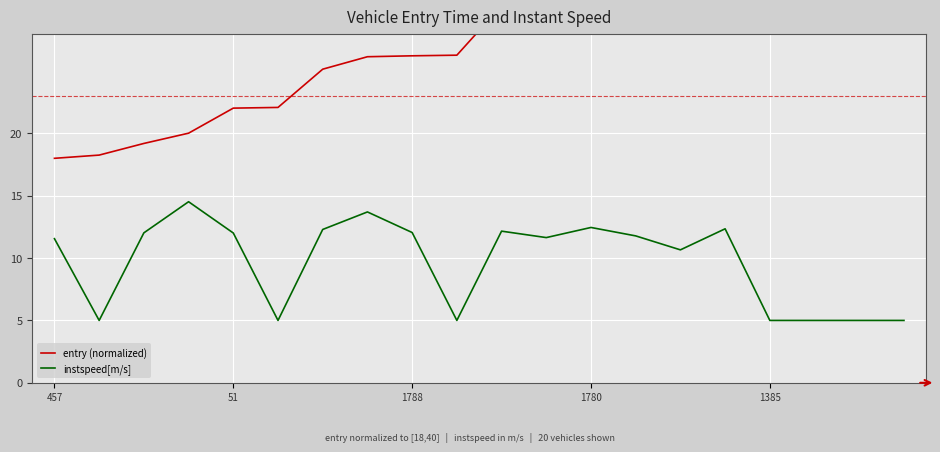

Reading left to right, list all the values displayed in this chart.

entry (normalized): 18.0	18.3	19.2	20.0	22.0	22.1	25.1	26.1	26.2	26.3	30.2	30.6	32.0	35.0	36.0	36.1	37.4	38.3	39.0	40.0
instspeed[m/s]: 11.6	5.0	12.0	14.5	12.0	5.0	12.3	13.7	12.0	5.0	12.2	11.6	12.5	11.8	10.7	12.3	5.0	5.0	5.0	5.0